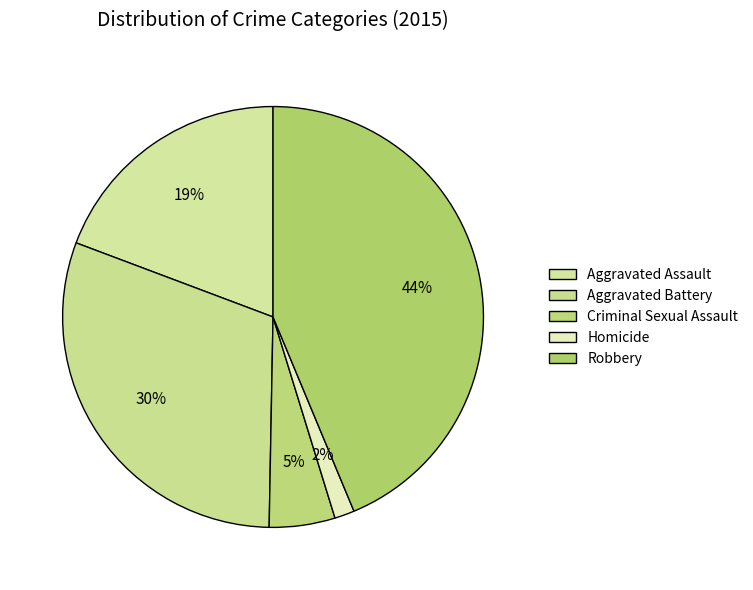

Which category has the biggest portion of the pie?

Robbery